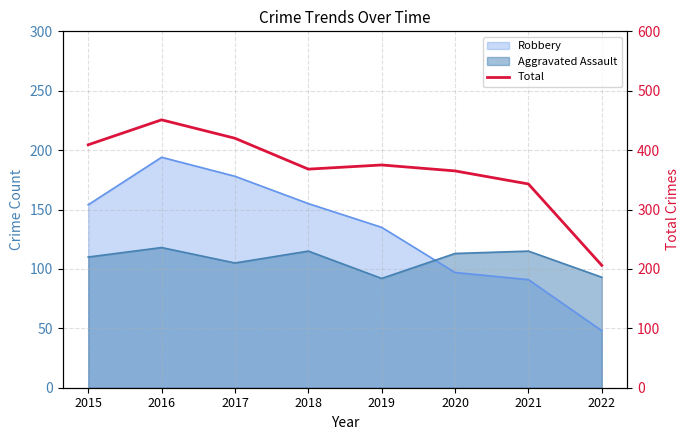

The chart shows a value of 81 at 2022. True or false?

False